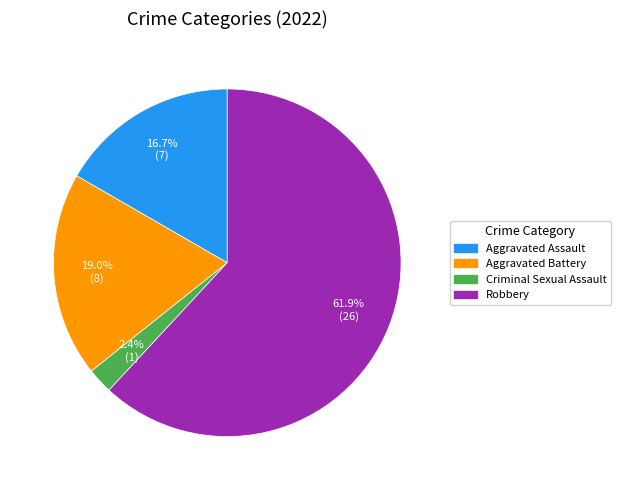

Which slice is the largest?

Robbery